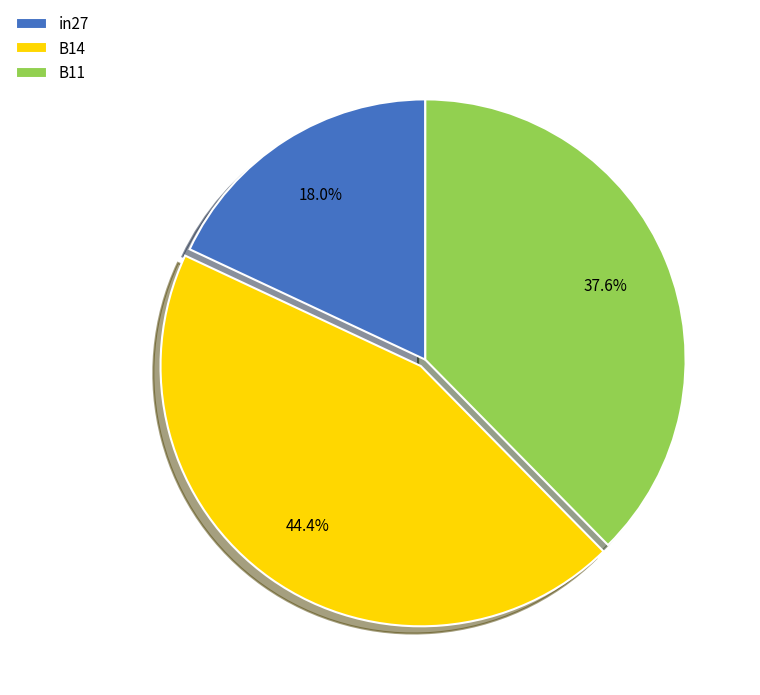

To the nearest percent, what is the difference between the in27 and B14 slice percentages?

26%